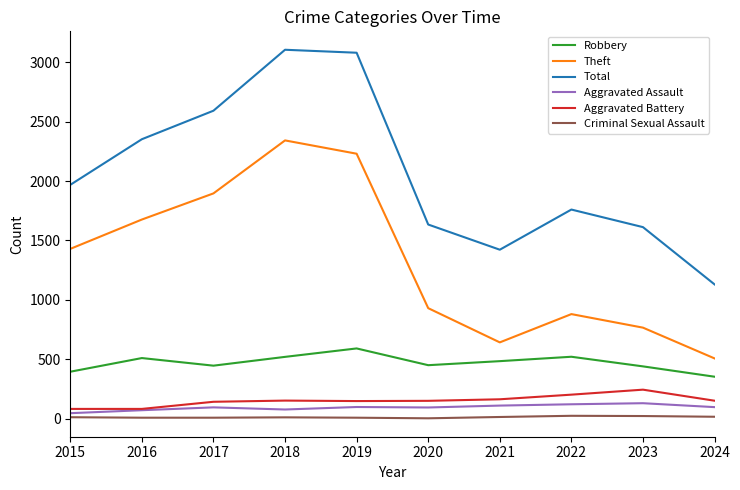

Which series has the widest spread of values?

Total